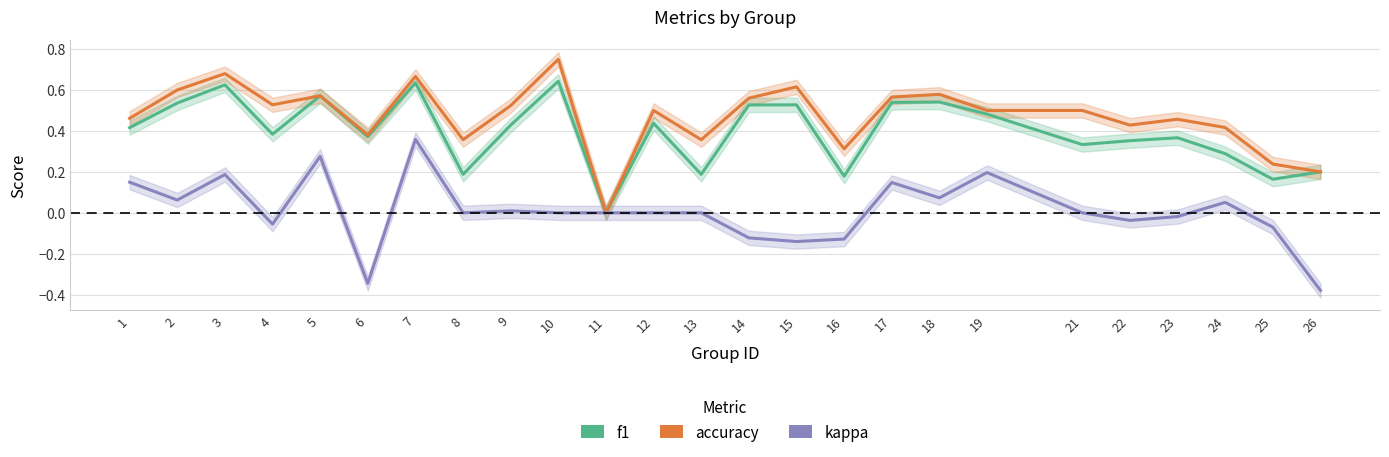

Which series has the largest total across all categories?

accuracy